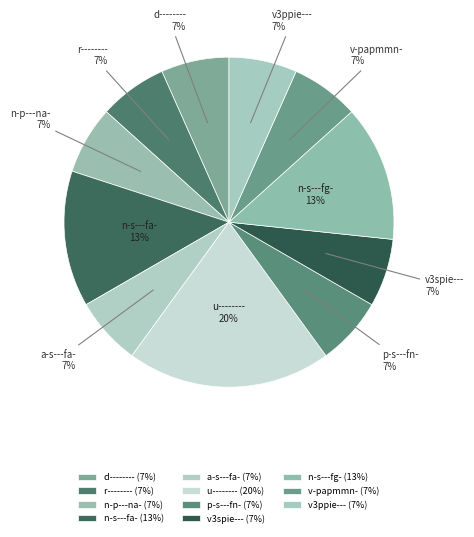

Is there a majority slice in this chart?

No